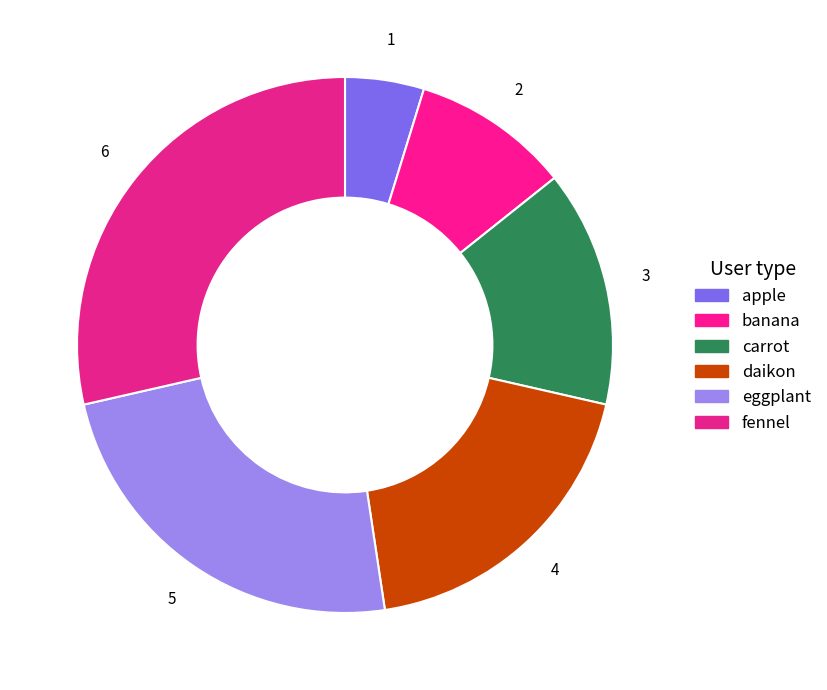

Is there any slice that represents more than half of the pie?

No